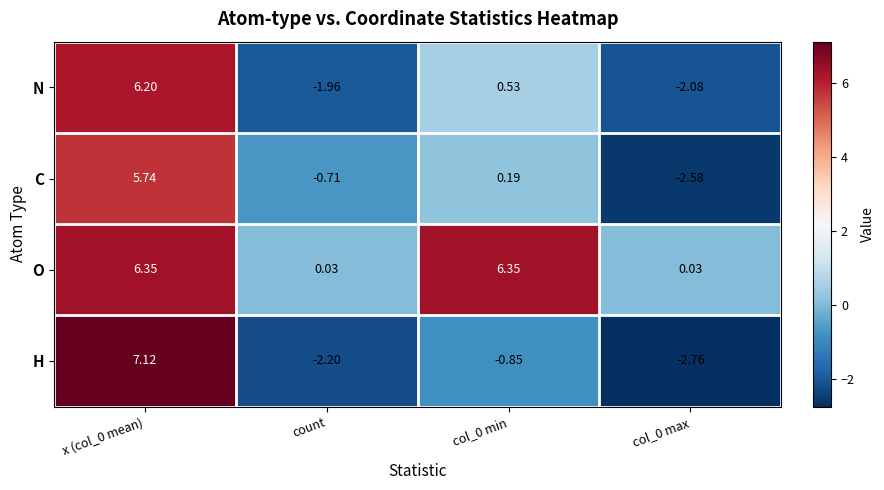

Which series has the largest range (max minus min)?

H